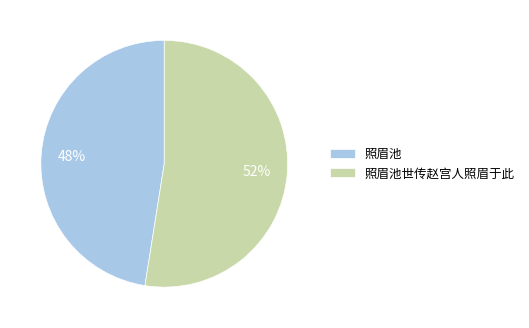

Which category accounts for the majority?

照眉池世传赵宫人照眉于此